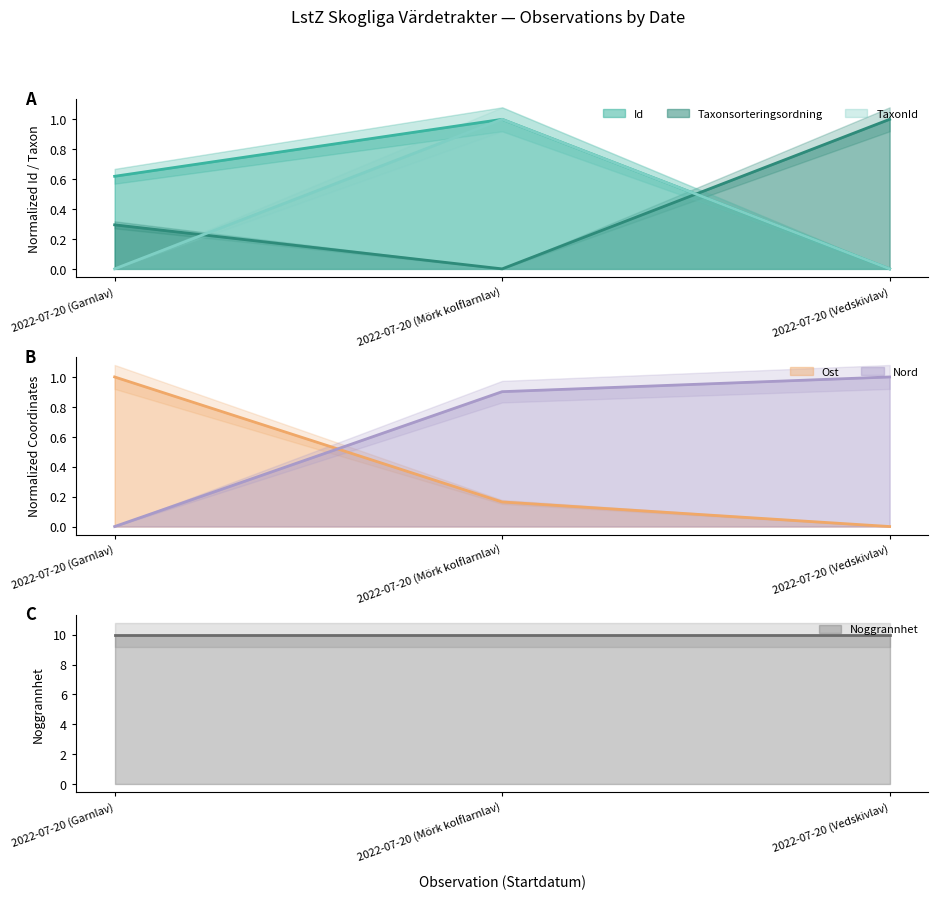

Which series has the largest total across all categories?

Nord